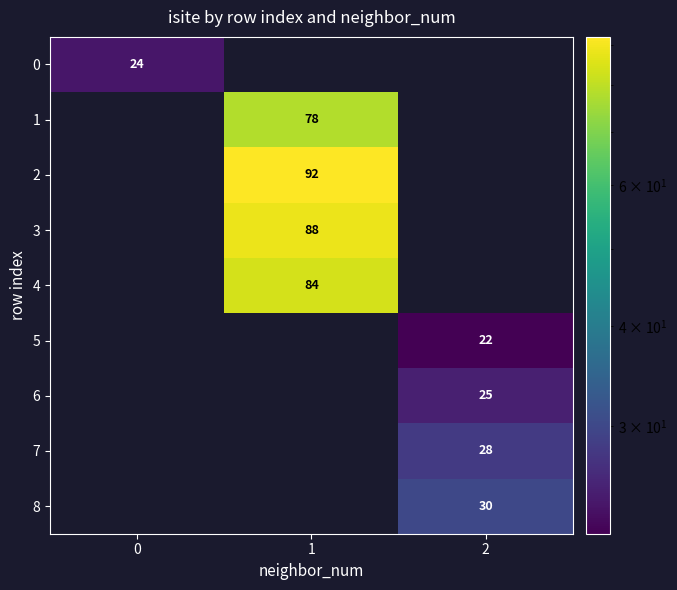

The 2 series shows 165 at 1. True or false?

False